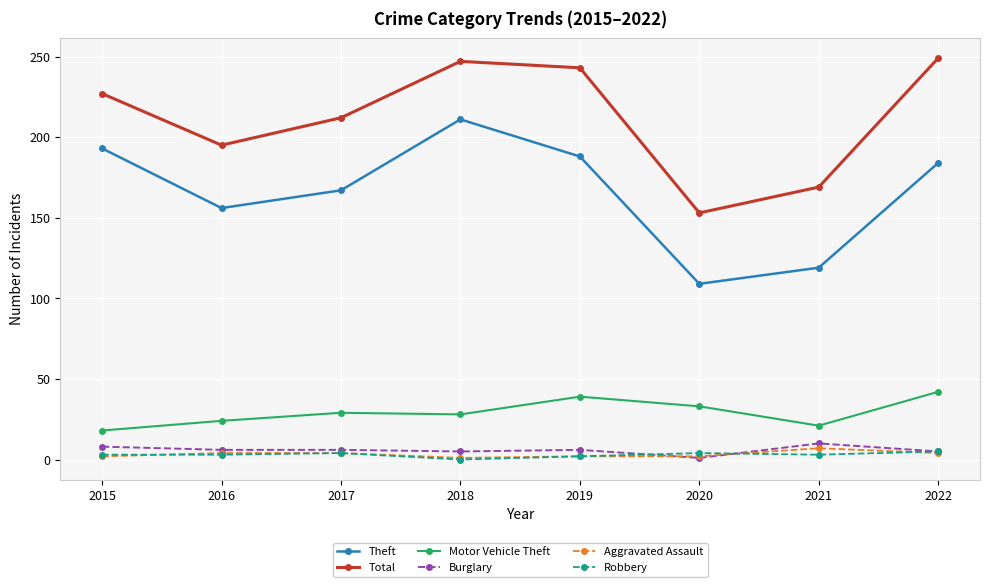

Count the number of categories in the chart.

8